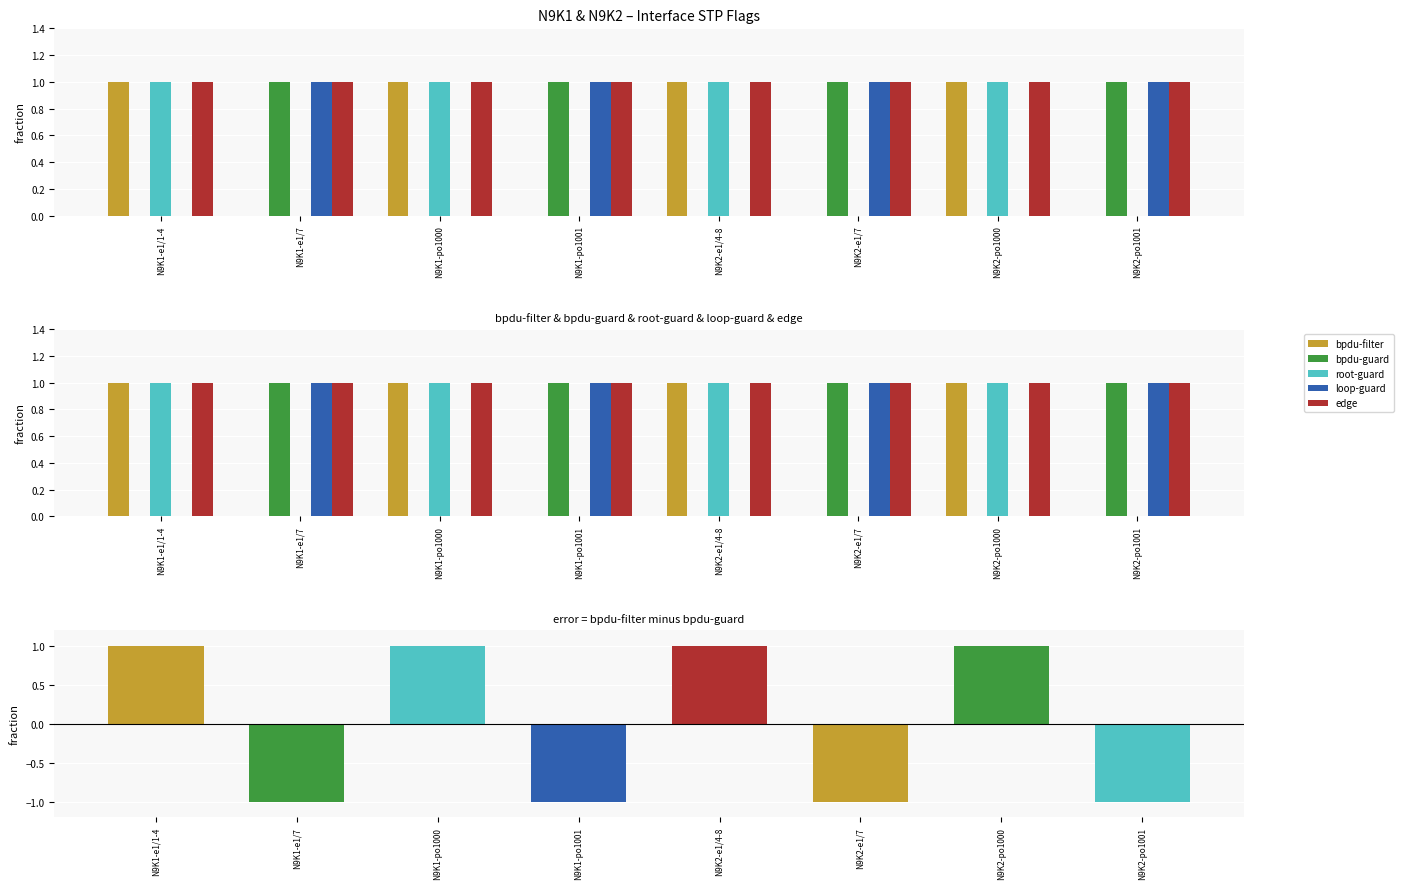

At which category is the sum across all series the highest?

N9K1-e1/1-4